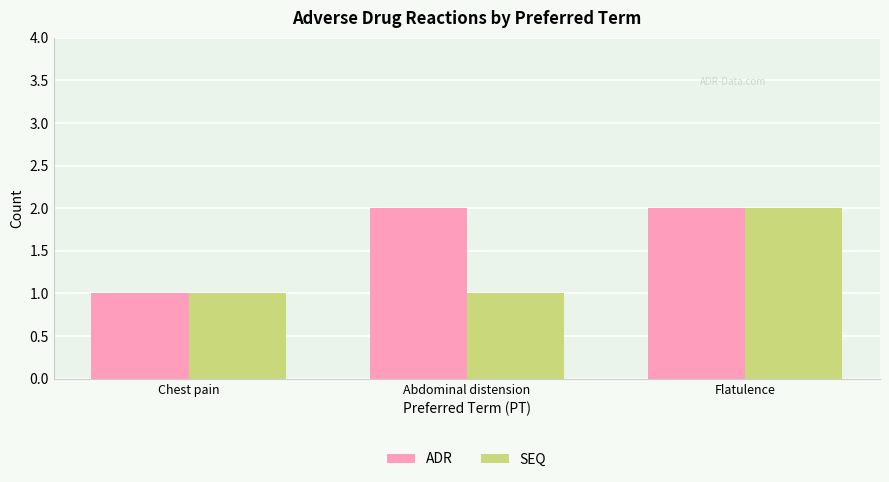

What is the value of the SEQ bar at the 3rd from the left?

2